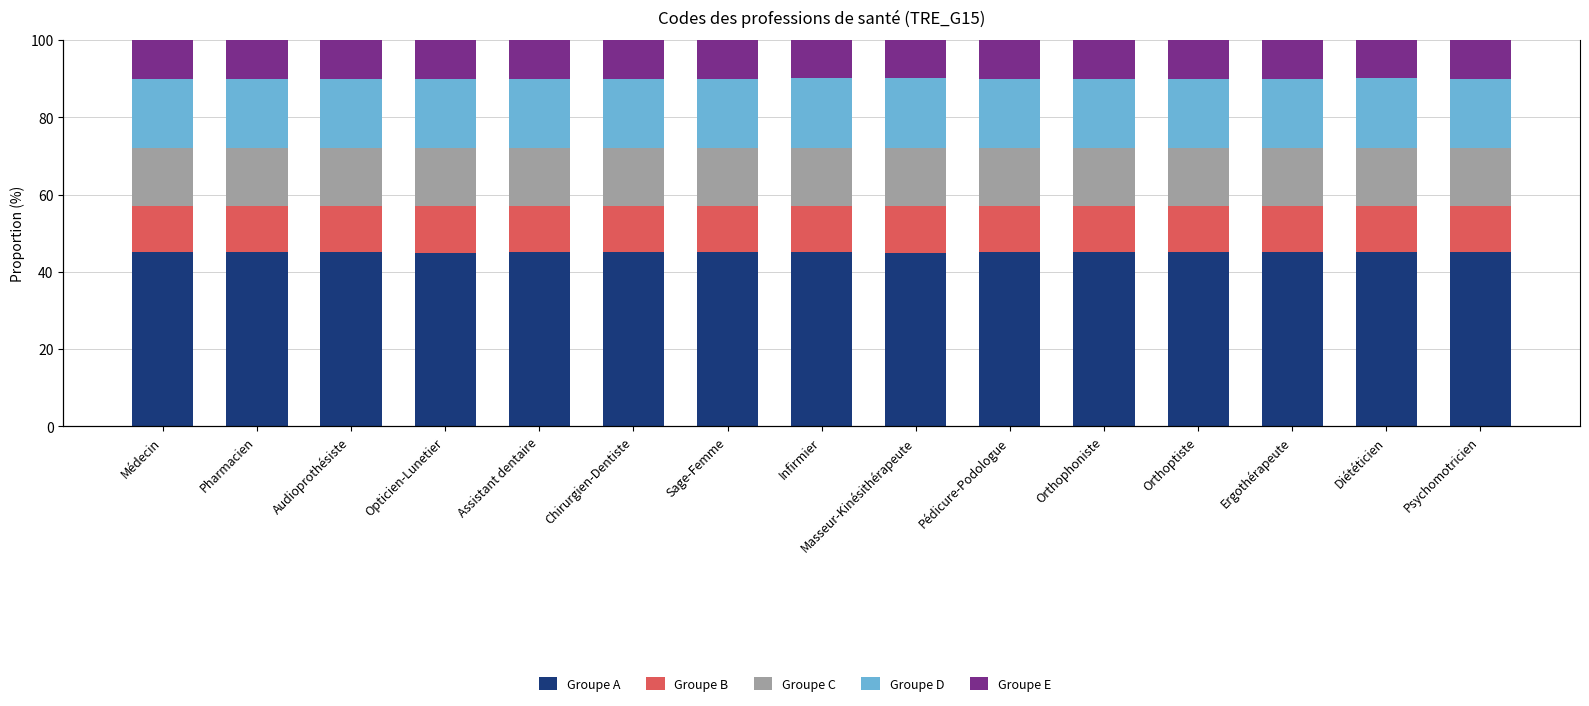

What position from the left is Masseur-Kinésithérapeute?

9